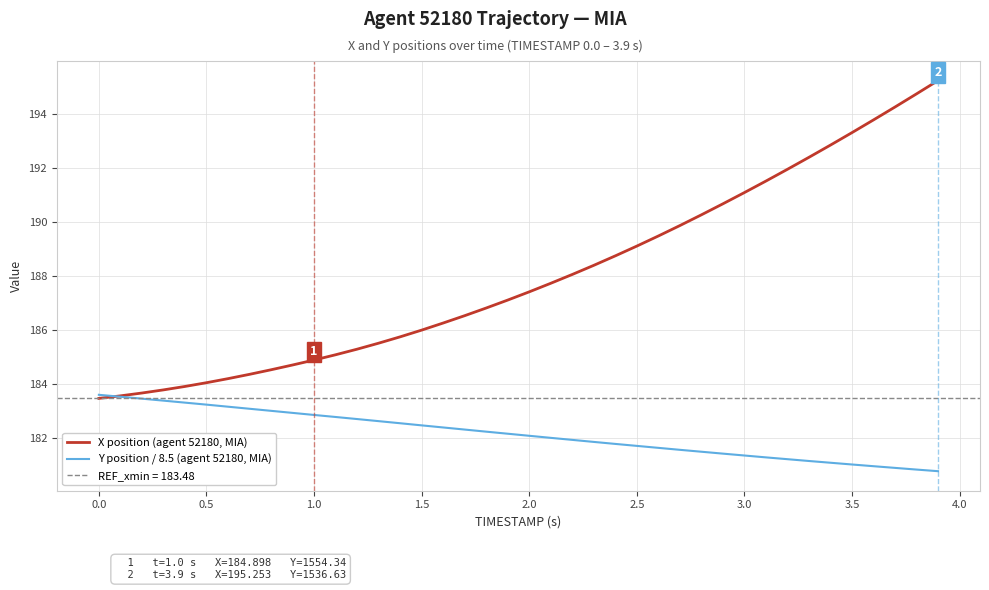

The Y position / 8.5 (agent 52180, MIA) series shows 181.0 at 3.5. True or false?

True